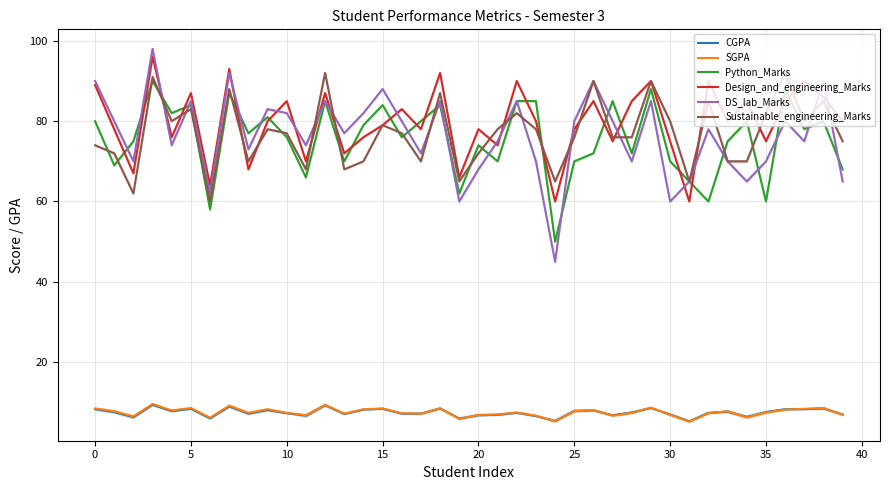

What is the highest value of the SGPA series?

9.6